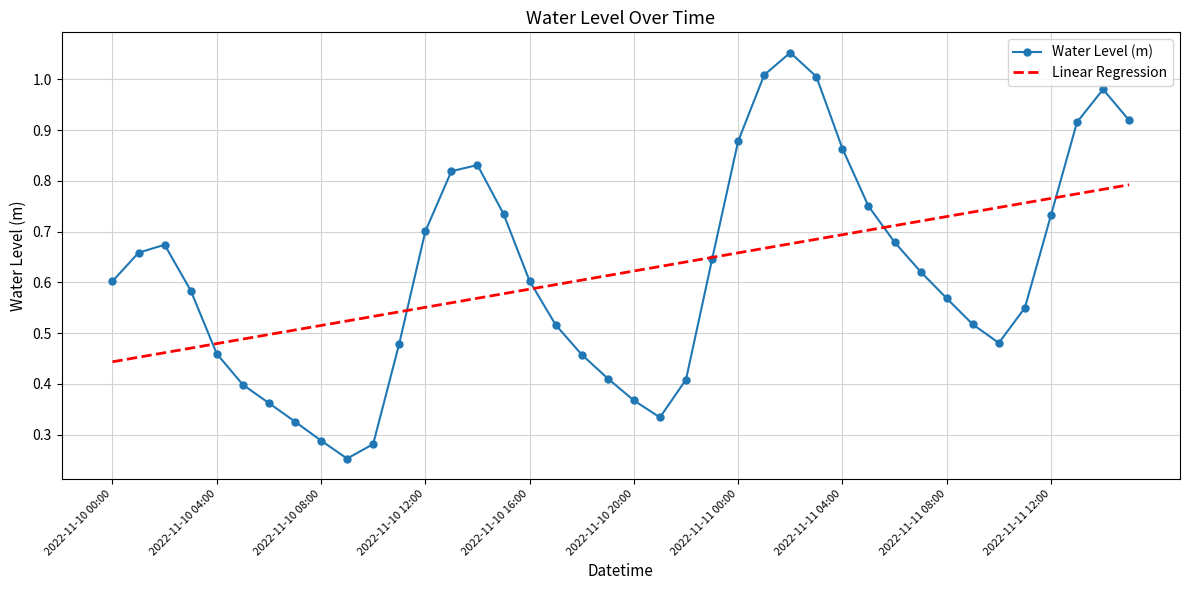

True or false: Water Level (m) has more than 0 points higher than both neighbors.

True